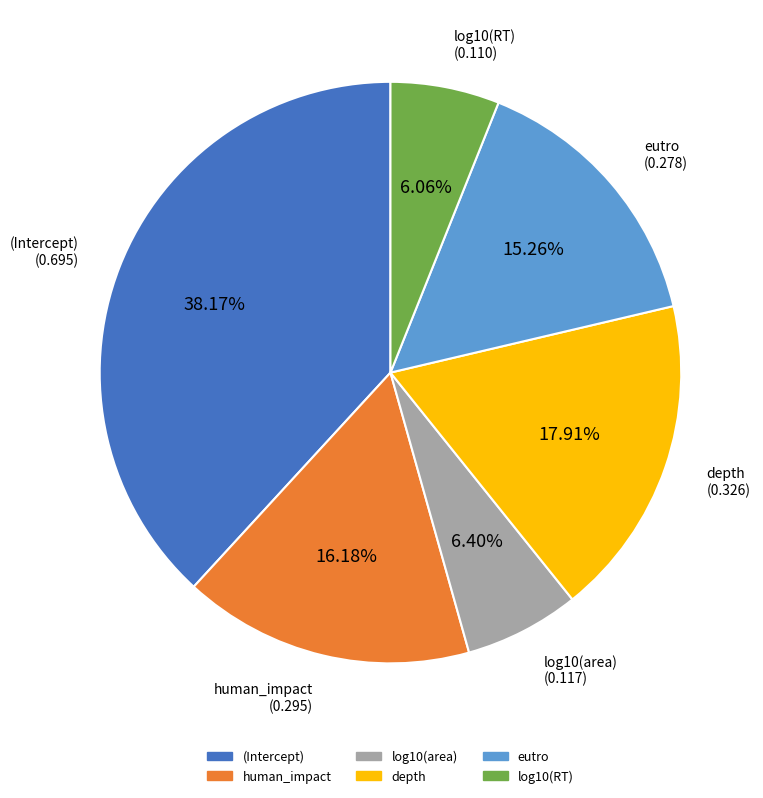

How many segments does this pie chart have?

6